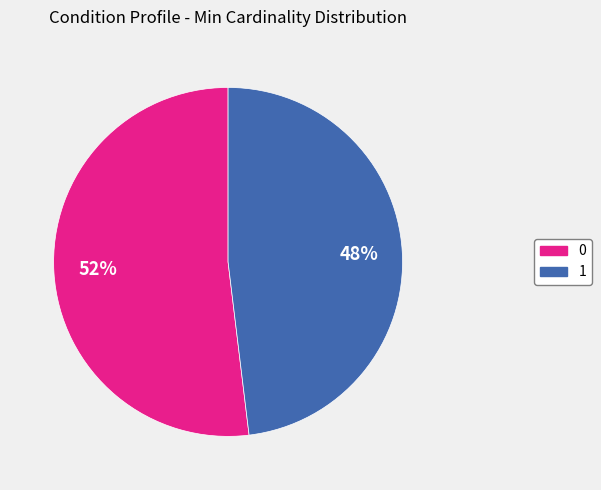

Between 1 and 0, which is larger?

0